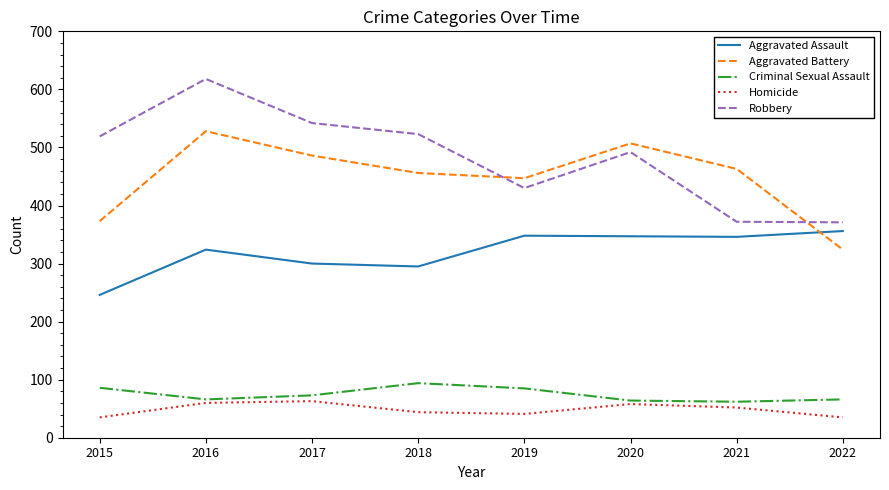

How many interior local peaks does the Aggravated Battery series have?

2